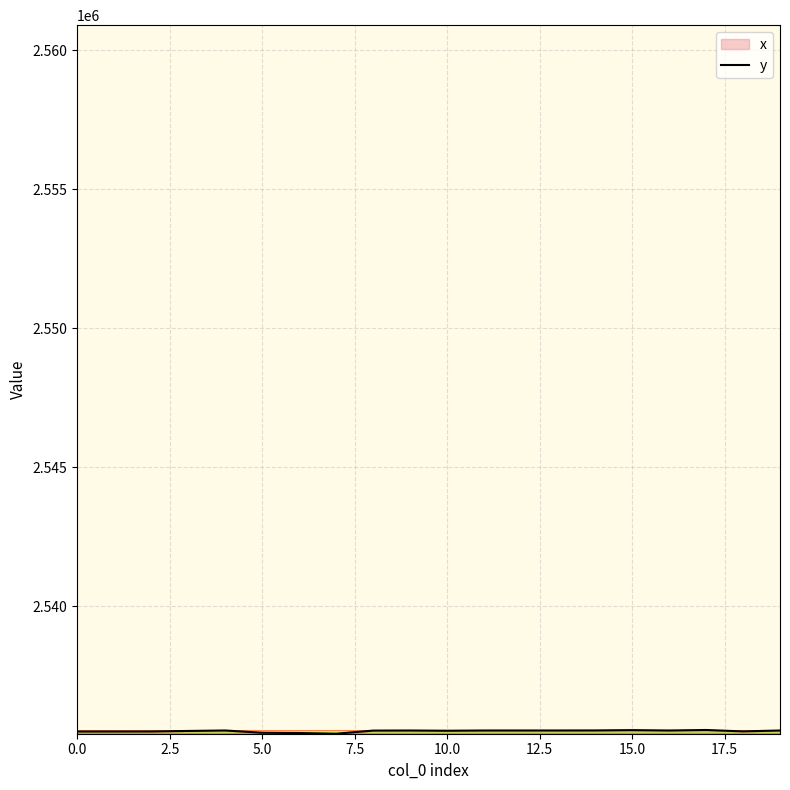

How many categories are shown in the chart?

20